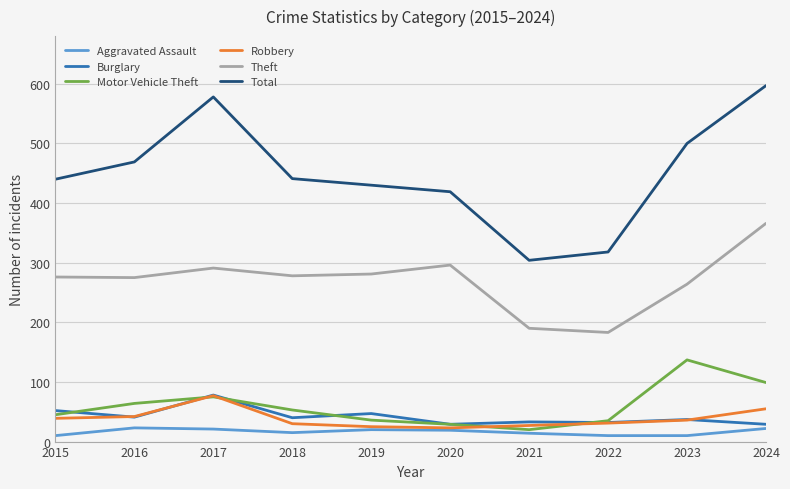

Where is Motor Vehicle Theft nearest to the value 78?

2017